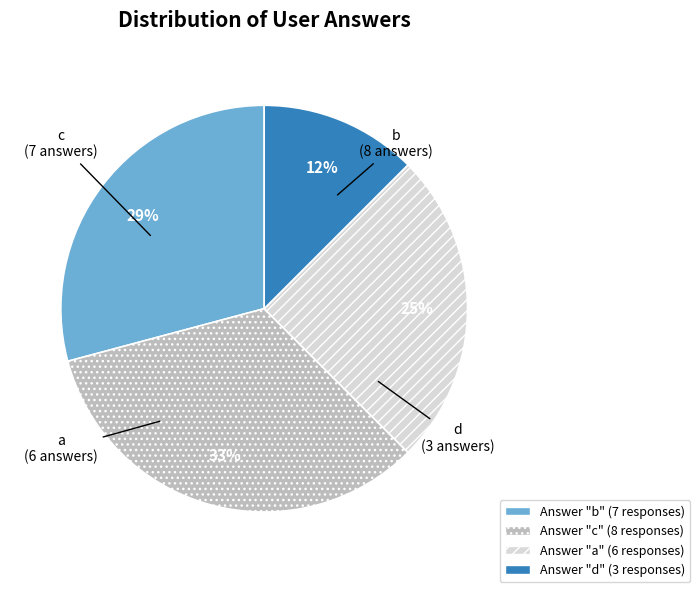

Which has a higher value, d or b?

b